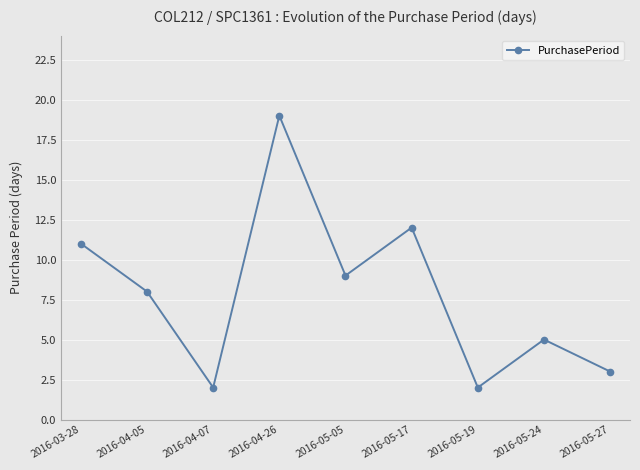

What is the smallest value displayed?

2